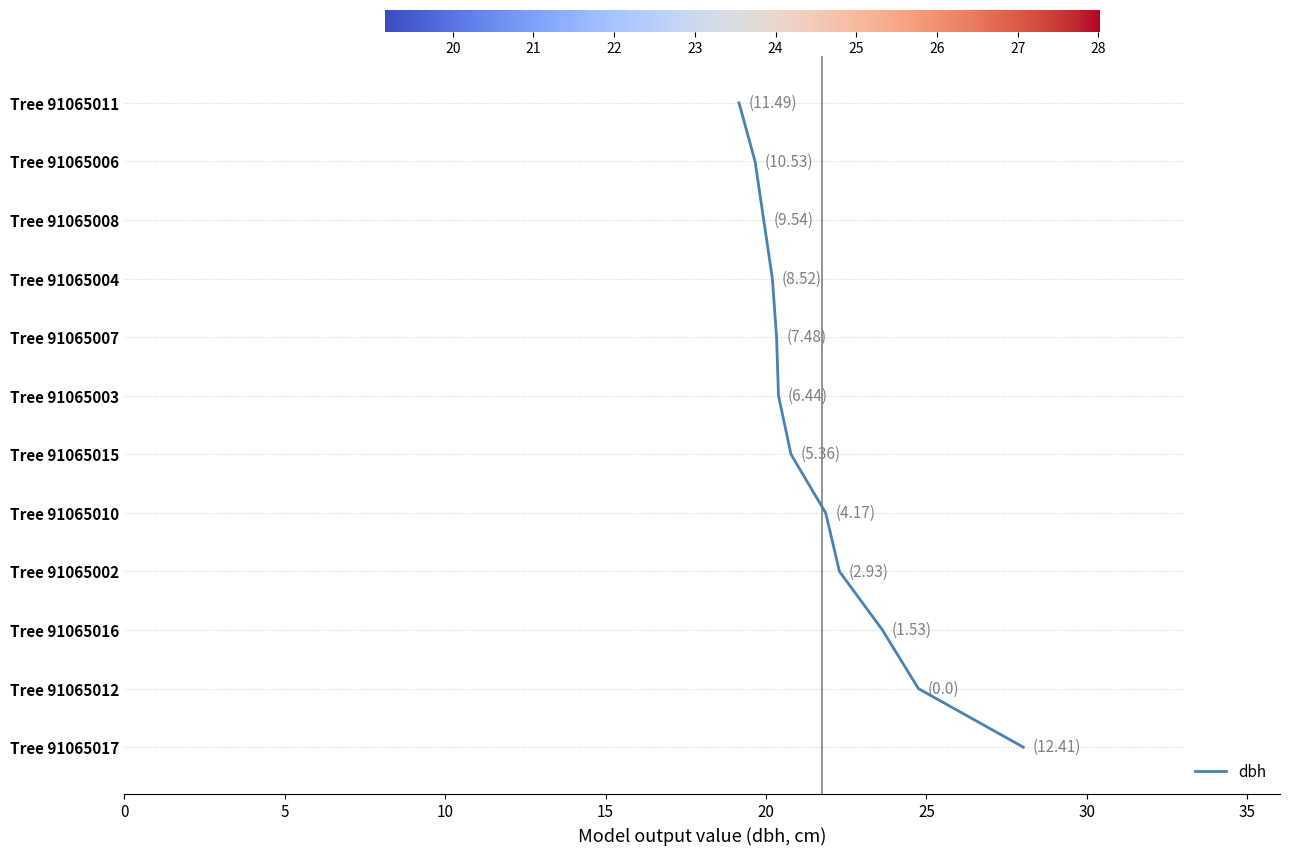

How many data points does each series have?

12